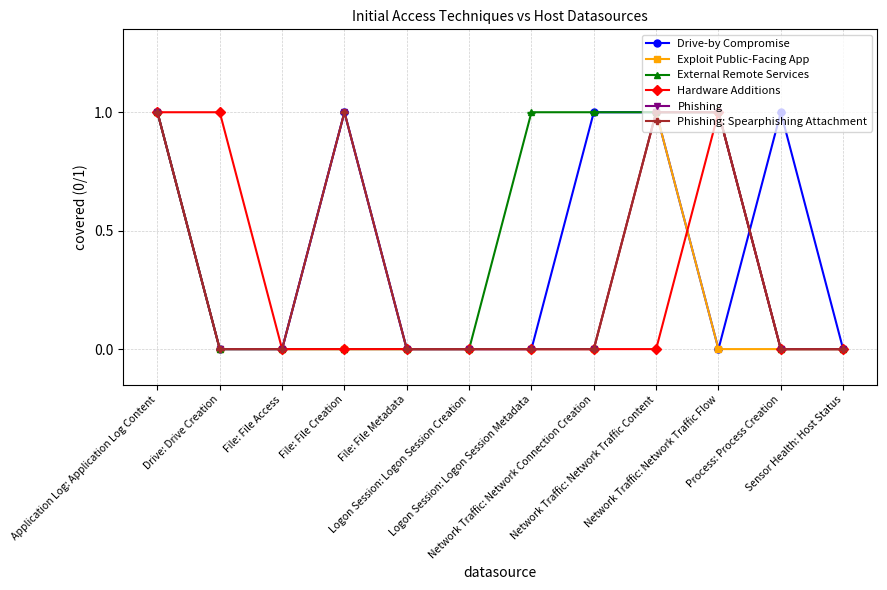

Reading left to right, extract all data points from this chart.

Drive-by Compromise: Application Log: Application Log Content=1	Drive: Drive Creation=0	File: File Access=0	File: File Creation=1	File: File Metadata=0	Logon Session: Logon Session Creation=0	Logon Session: Logon Session Metadata=0	Network Traffic: Network Connection Creation=1	Network Traffic: Network Traffic Content=1	Network Traffic: Network Traffic Flow=0	Process: Process Creation=1	Sensor Health: Host Status=0
Exploit Public-Facing App: Application Log: Application Log Content=1	Drive: Drive Creation=0	File: File Access=0	File: File Creation=0	File: File Metadata=0	Logon Session: Logon Session Creation=0	Logon Session: Logon Session Metadata=0	Network Traffic: Network Connection Creation=0	Network Traffic: Network Traffic Content=1	Network Traffic: Network Traffic Flow=0	Process: Process Creation=0	Sensor Health: Host Status=0
External Remote Services: Application Log: Application Log Content=1	Drive: Drive Creation=0	File: File Access=0	File: File Creation=0	File: File Metadata=0	Logon Session: Logon Session Creation=0	Logon Session: Logon Session Metadata=1	Network Traffic: Network Connection Creation=1	Network Traffic: Network Traffic Content=1	Network Traffic: Network Traffic Flow=1	Process: Process Creation=0	Sensor Health: Host Status=0
Hardware Additions: Application Log: Application Log Content=1	Drive: Drive Creation=1	File: File Access=0	File: File Creation=0	File: File Metadata=0	Logon Session: Logon Session Creation=0	Logon Session: Logon Session Metadata=0	Network Traffic: Network Connection Creation=0	Network Traffic: Network Traffic Content=0	Network Traffic: Network Traffic Flow=1	Process: Process Creation=0	Sensor Health: Host Status=0
Phishing: Application Log: Application Log Content=1	Drive: Drive Creation=0	File: File Access=0	File: File Creation=1	File: File Metadata=0	Logon Session: Logon Session Creation=0	Logon Session: Logon Session Metadata=0	Network Traffic: Network Connection Creation=0	Network Traffic: Network Traffic Content=1	Network Traffic: Network Traffic Flow=1	Process: Process Creation=0	Sensor Health: Host Status=0
Phishing: Spearphishing Attachment: Application Log: Application Log Content=1	Drive: Drive Creation=0	File: File Access=0	File: File Creation=1	File: File Metadata=0	Logon Session: Logon Session Creation=0	Logon Session: Logon Session Metadata=0	Network Traffic: Network Connection Creation=0	Network Traffic: Network Traffic Content=1	Network Traffic: Network Traffic Flow=1	Process: Process Creation=0	Sensor Health: Host Status=0